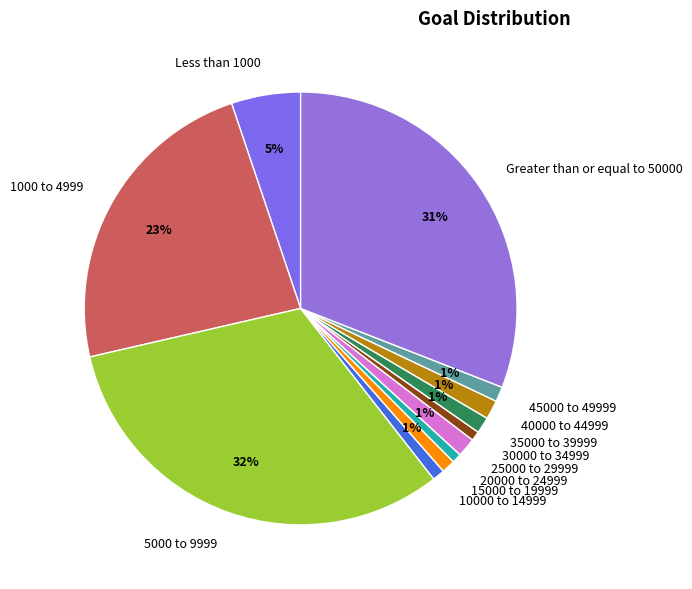

Which category has the biggest portion of the pie?

5000 to 9999